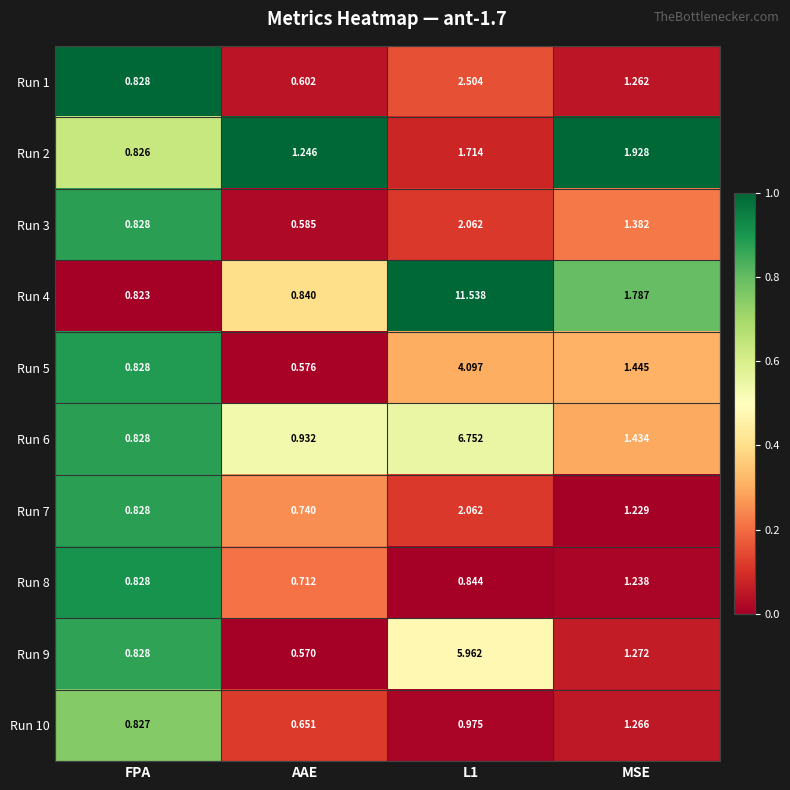

Is the value of Run 8 at AAE greater than the value of Run 3 at FPA?

No